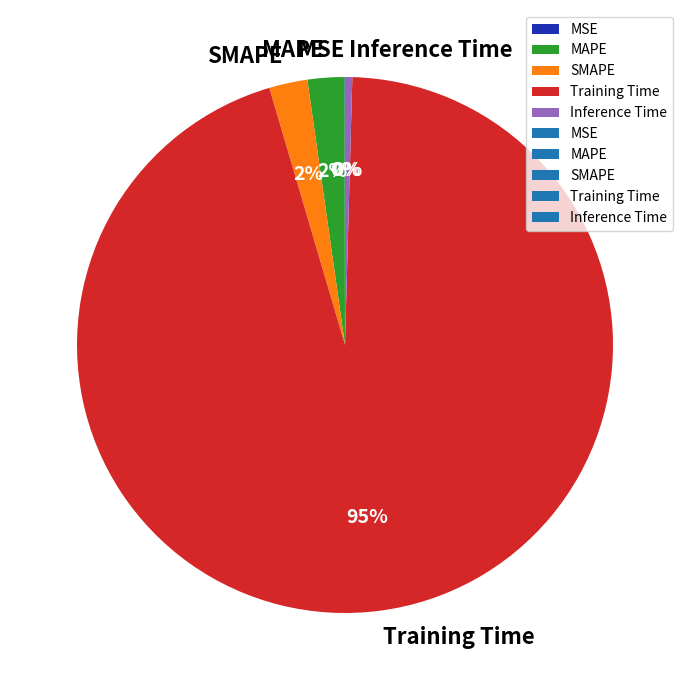

Between Inference Time and SMAPE, which is larger?

SMAPE